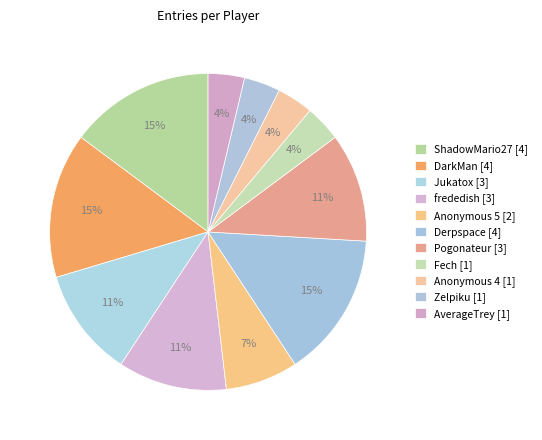

Which slice is the smallest?

Fech